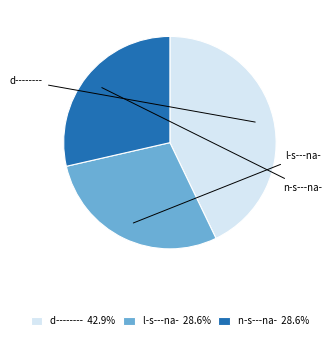

Combined, do n-s---na- 28.6% and d-------- 42.9% account for over 50%?

Yes